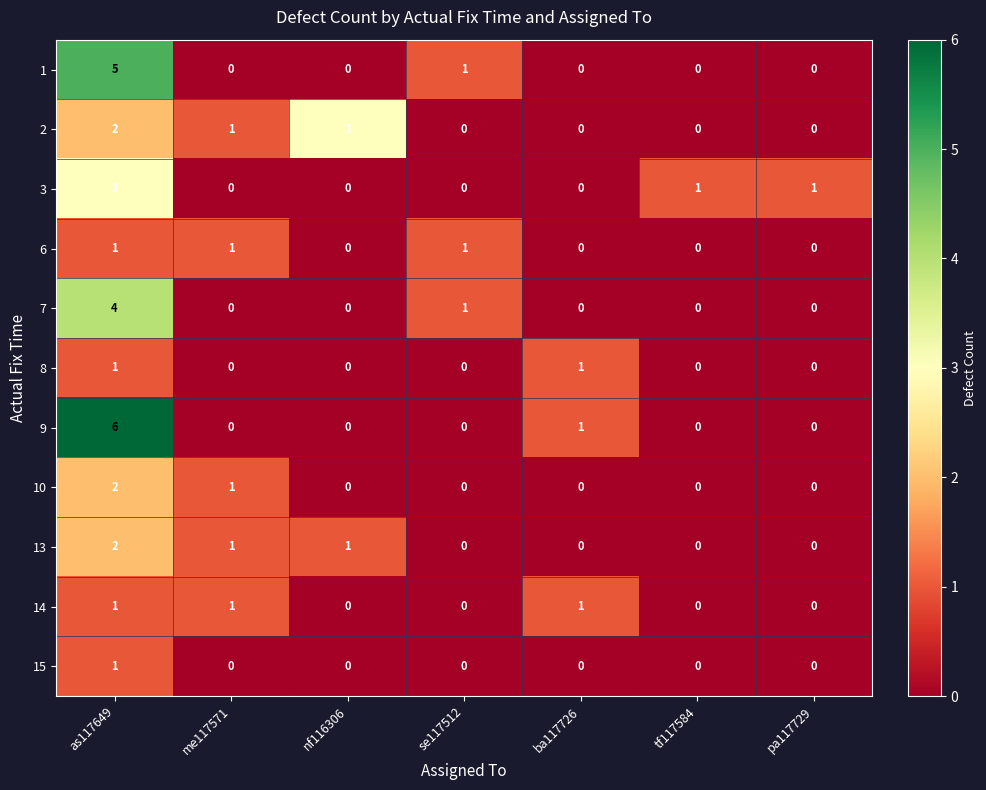

What is the sum of all 9 values?

7